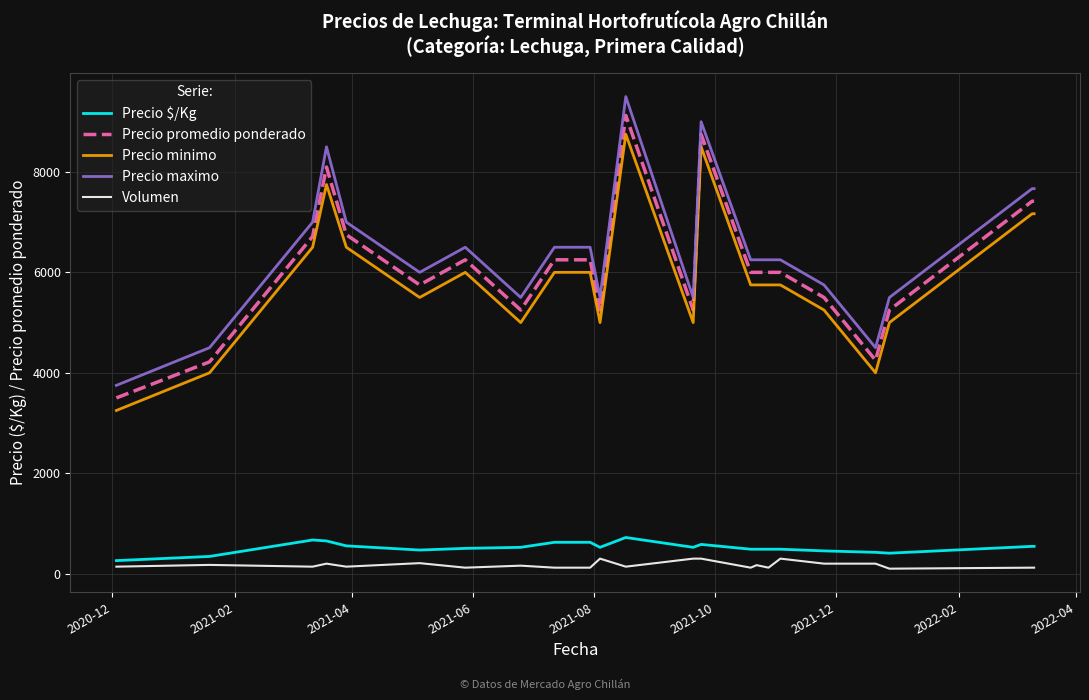

True or false: Precio maximo and Precio promedio ponderado cross at least once.

False